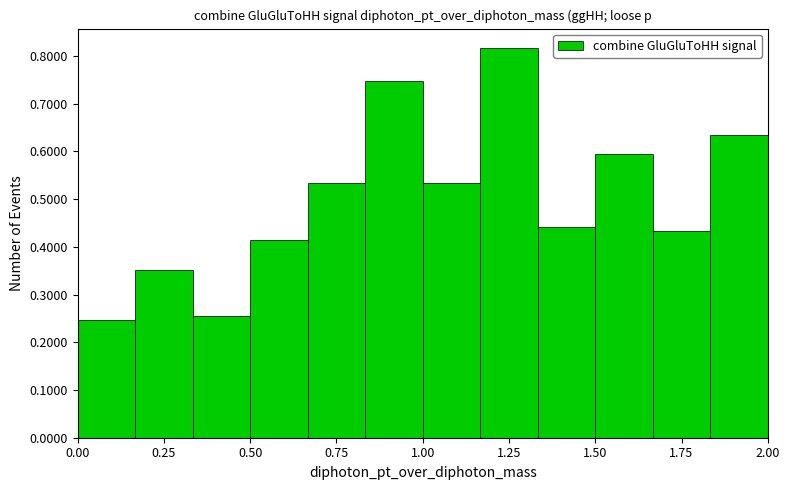

Read against the x-axis, roughly where is the centre of the tallest bar?

1.25